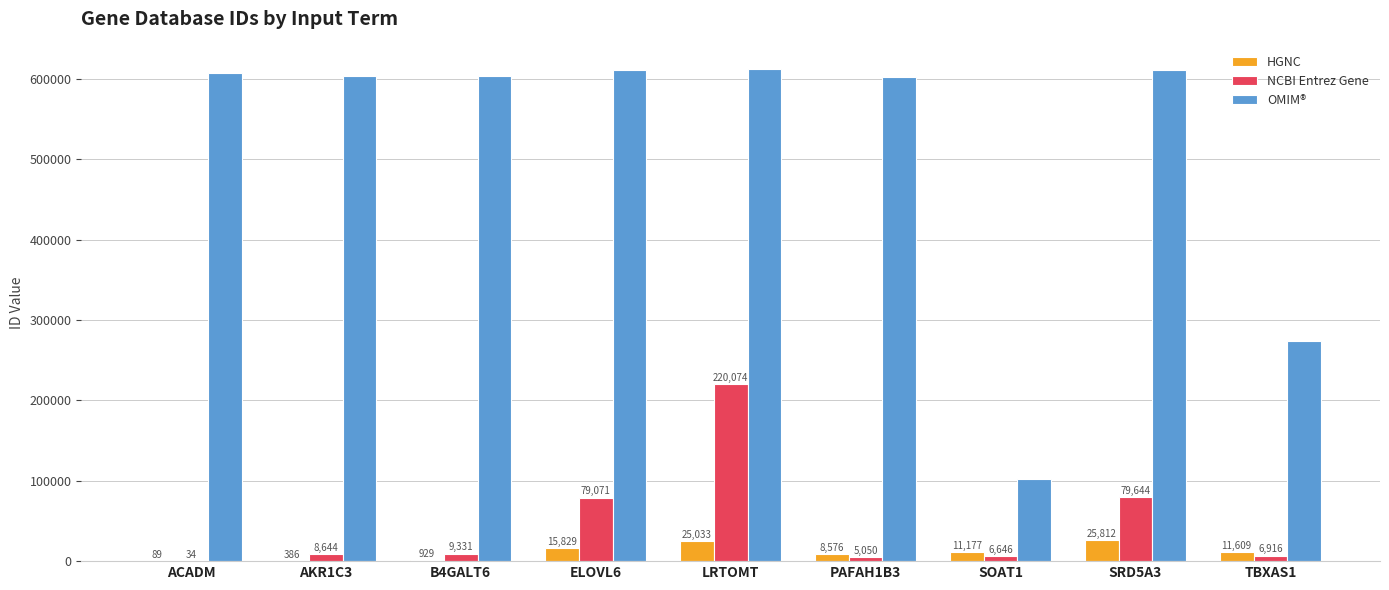

What is the total value across all series at B4GALT6?

614277